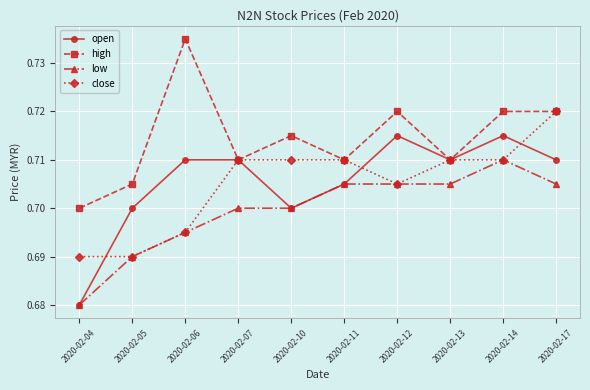

The value of high at 2020-02-12 is 0.3. True or false?

False